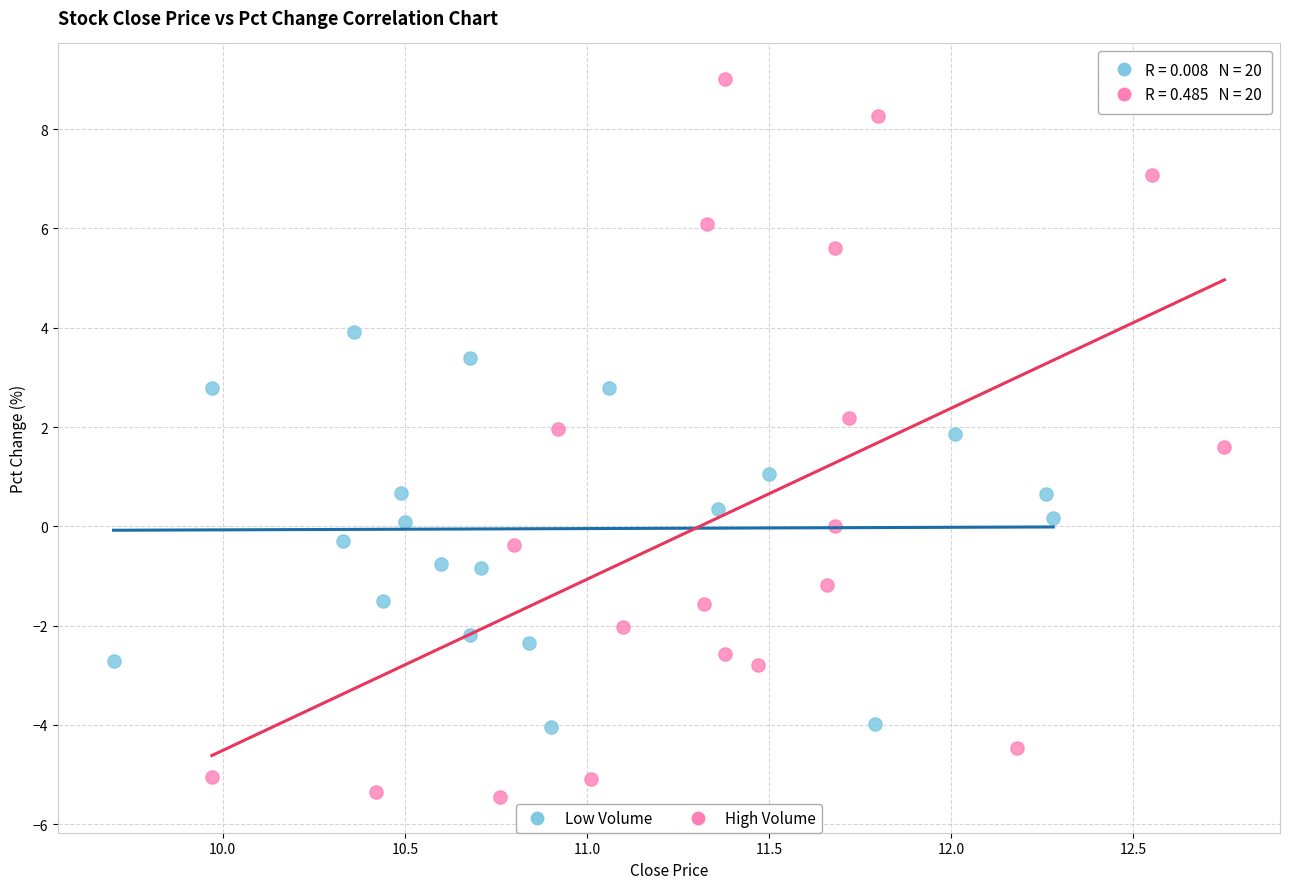

Which series contains the lowest Y value?

High Volume